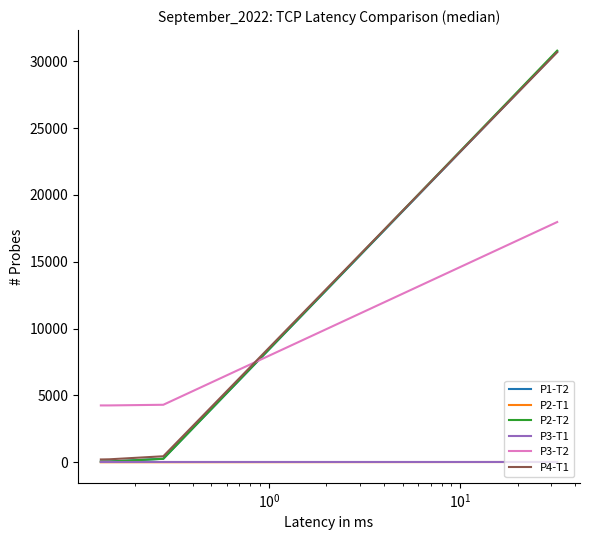

Which series has the largest total across all categories?

P3-T2